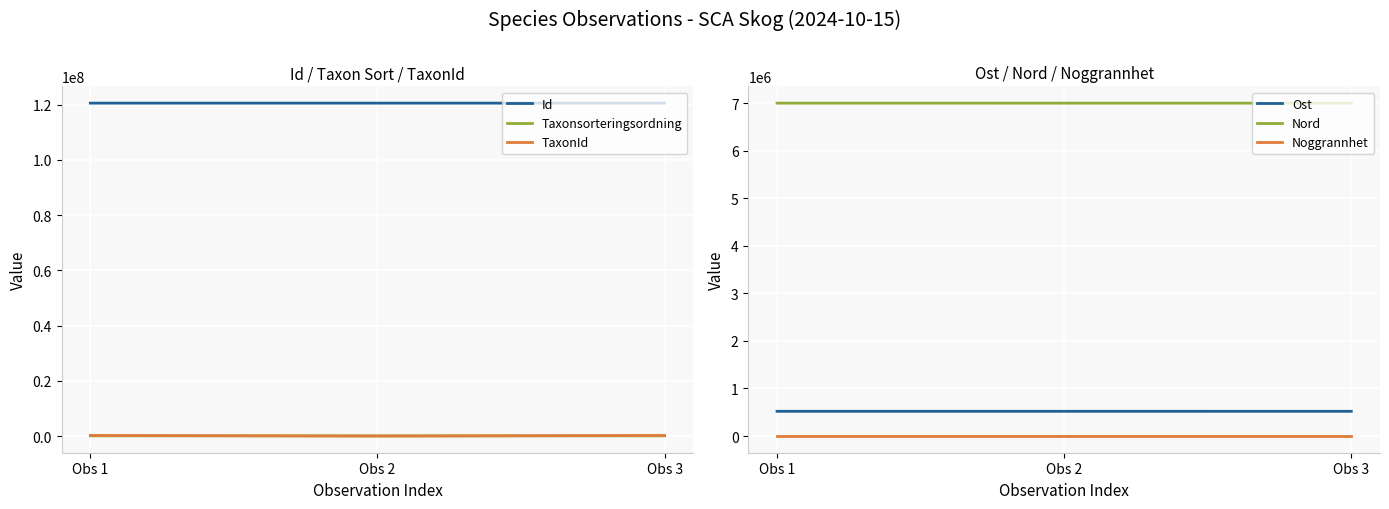

How many distinct data groups are displayed?

6